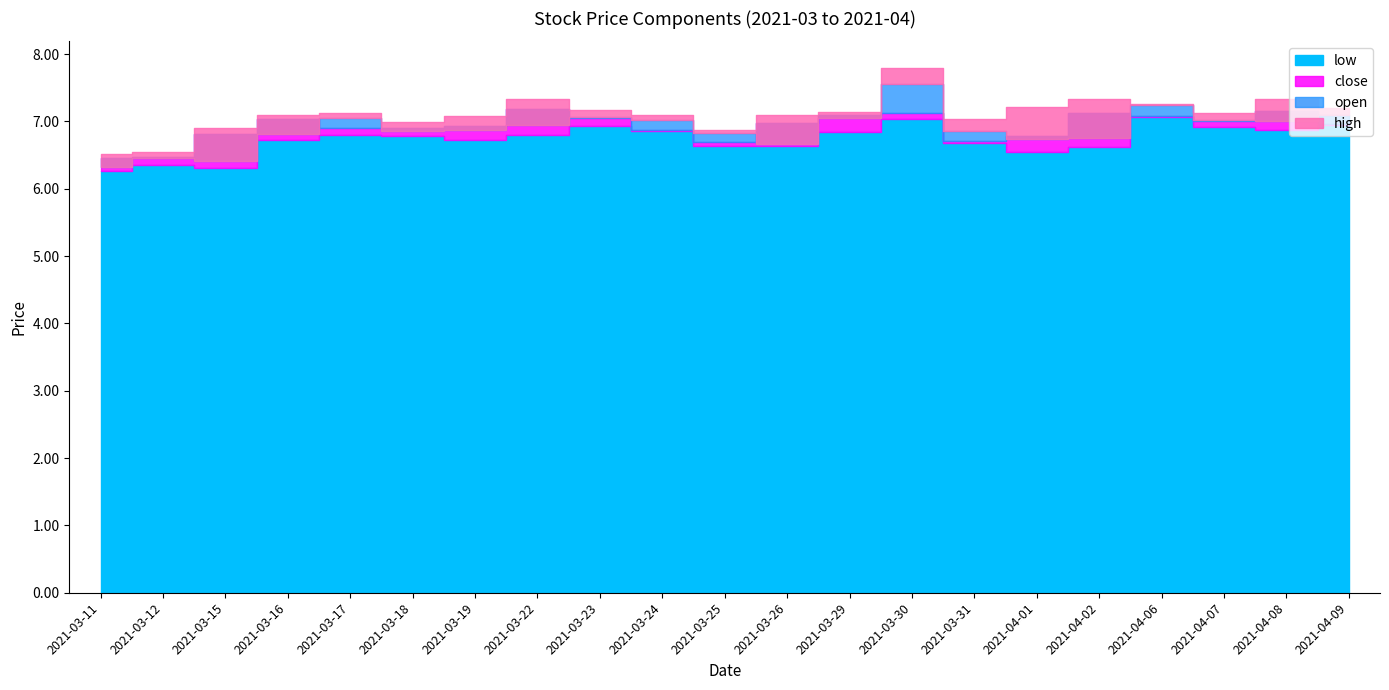

How many interior local peaks does the low series have?

5